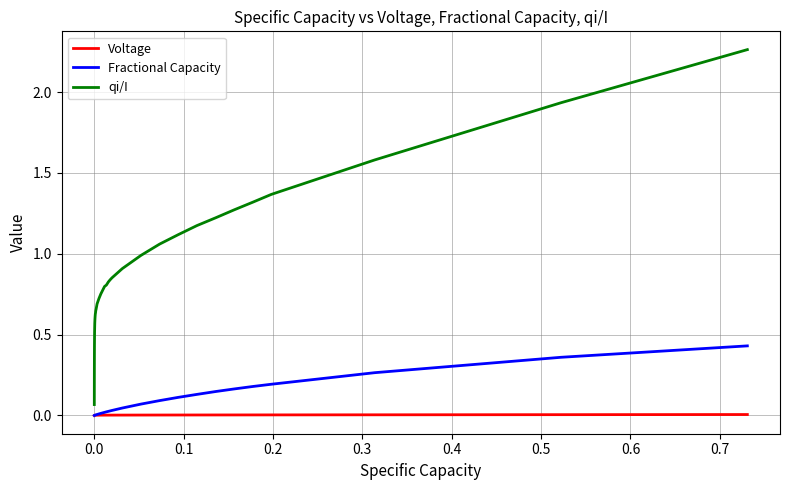

Rank the series by their maximum value, from lowest to highest.

Voltage, Fractional Capacity, qi/I